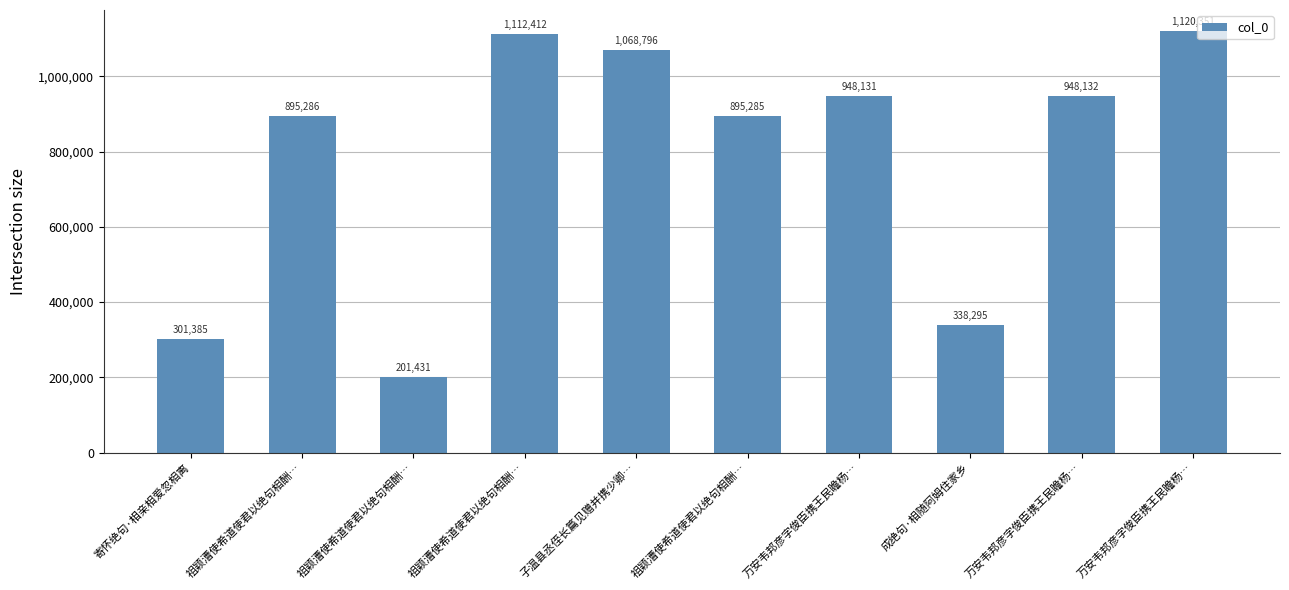

The value at 万安韦邦彦字俊臣携王民瞻杨… is 577170. True or false?

False